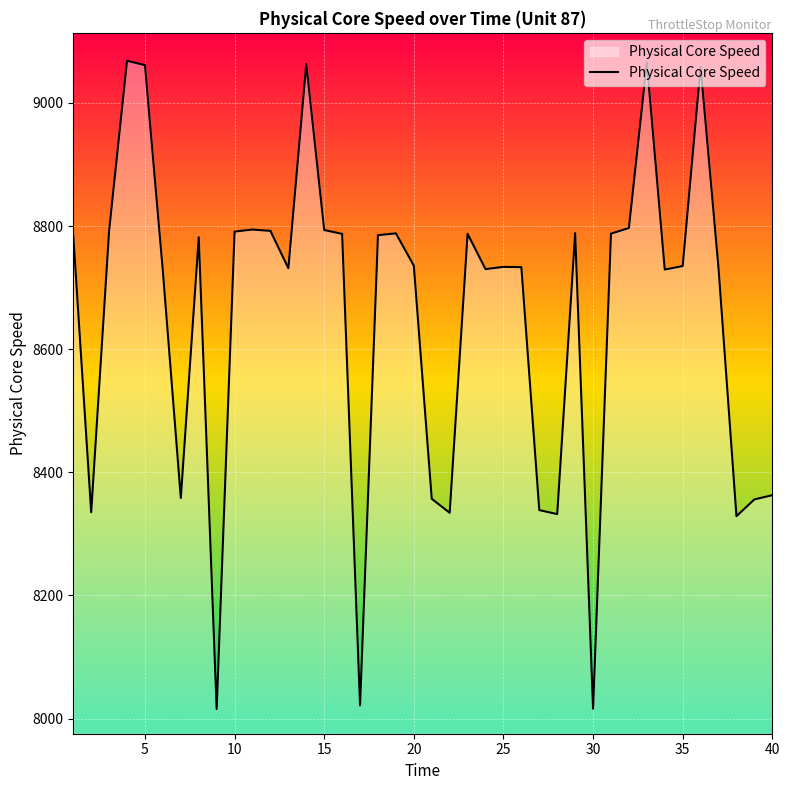

What is the minimum value shown in the chart?

8015.5